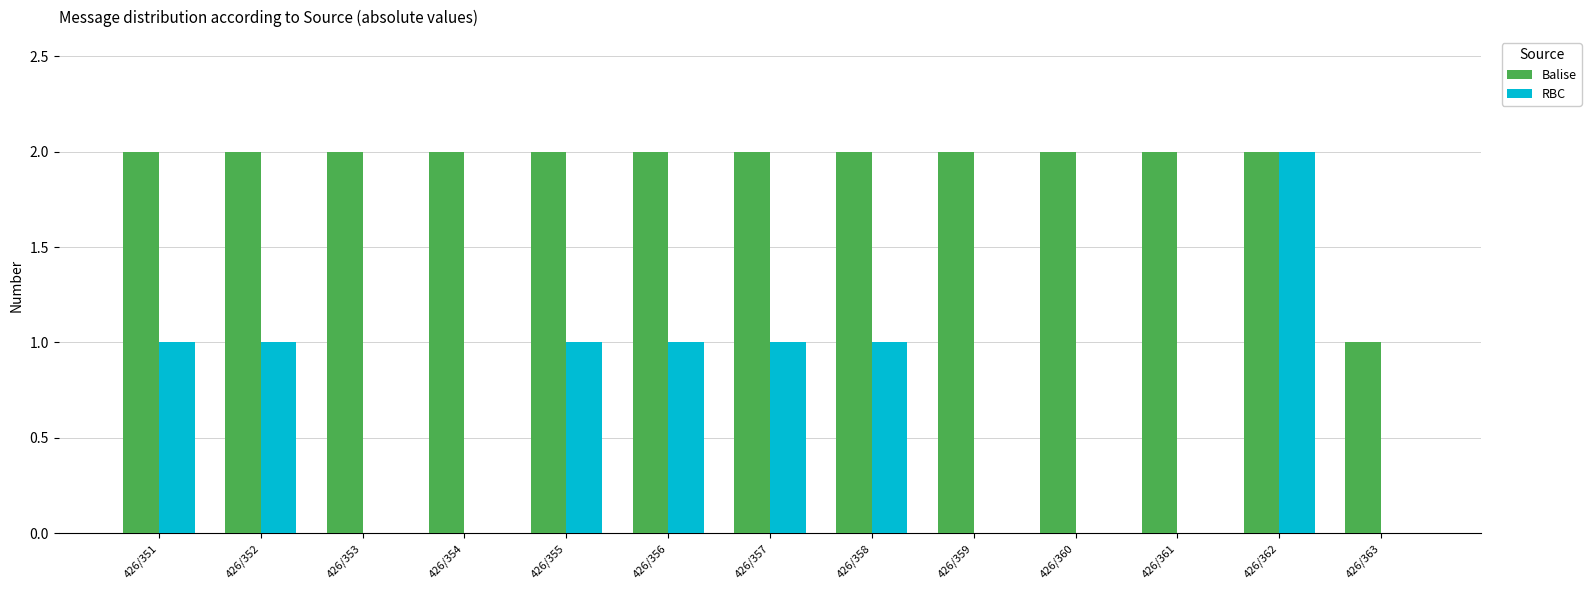

What is the average value of the Balise series?

2